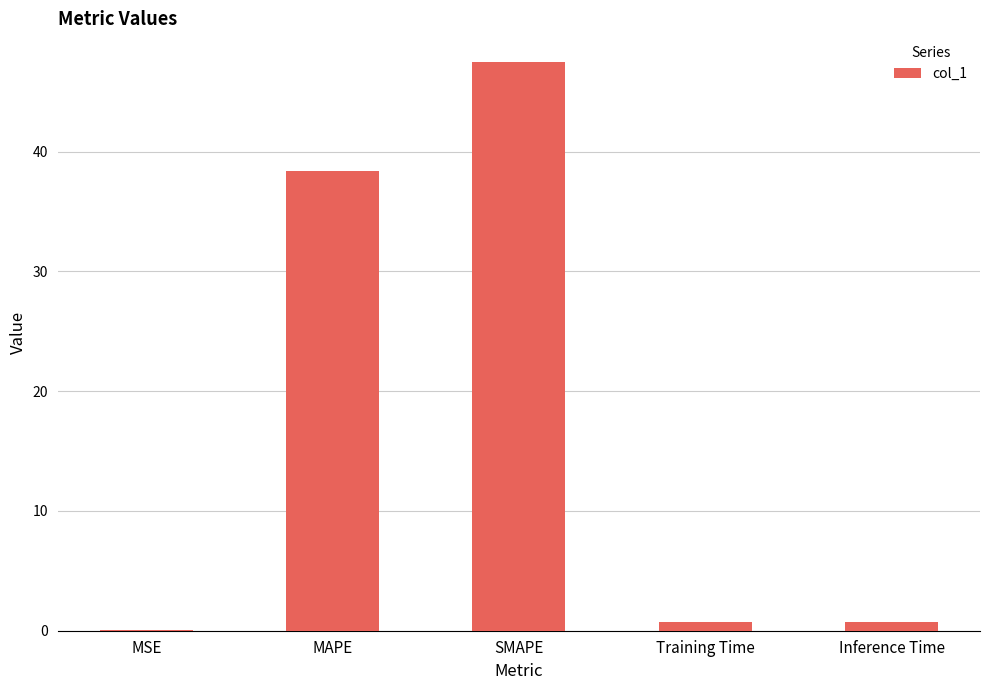

What is the difference between the values at MAPE and SMAPE?

9.1